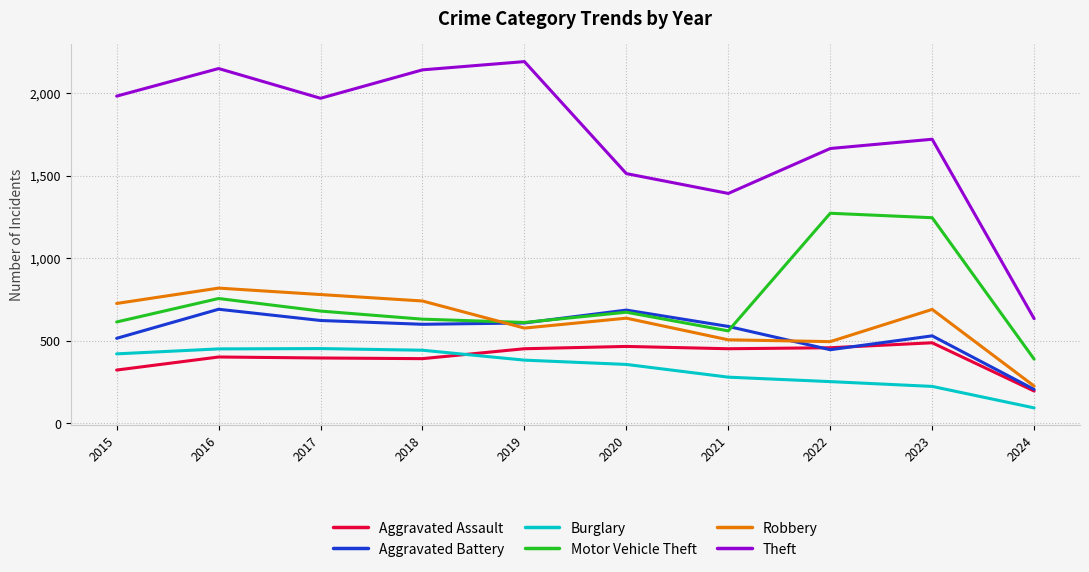

What are all the series names shown in the legend?

Aggravated Assault, Aggravated Battery, Burglary, Motor Vehicle Theft, Robbery, Theft